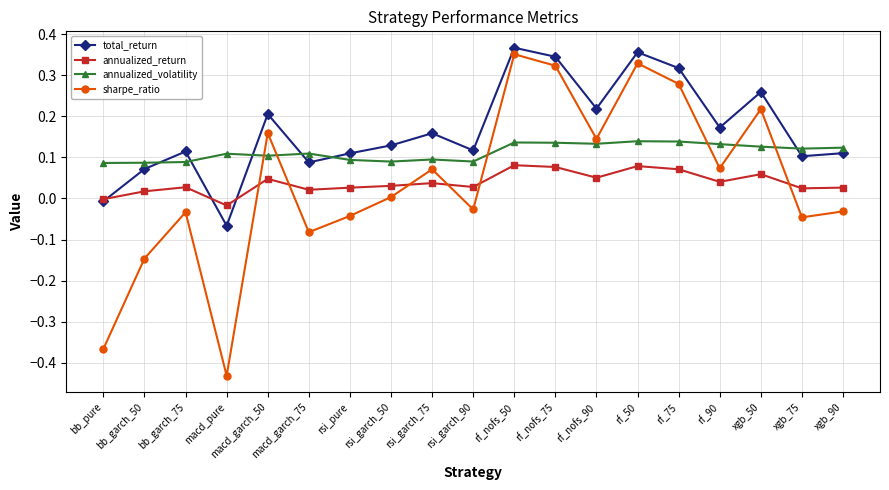

At which category does the chart reach its minimum across all series?

macd_pure